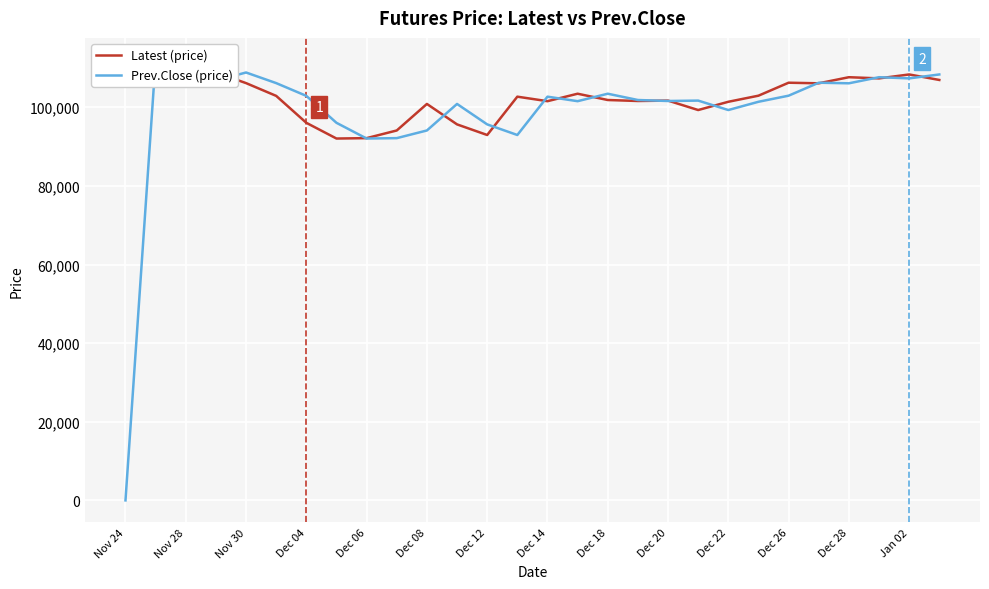

Where does the Latest (price) series first go above 102900?

Nov 24